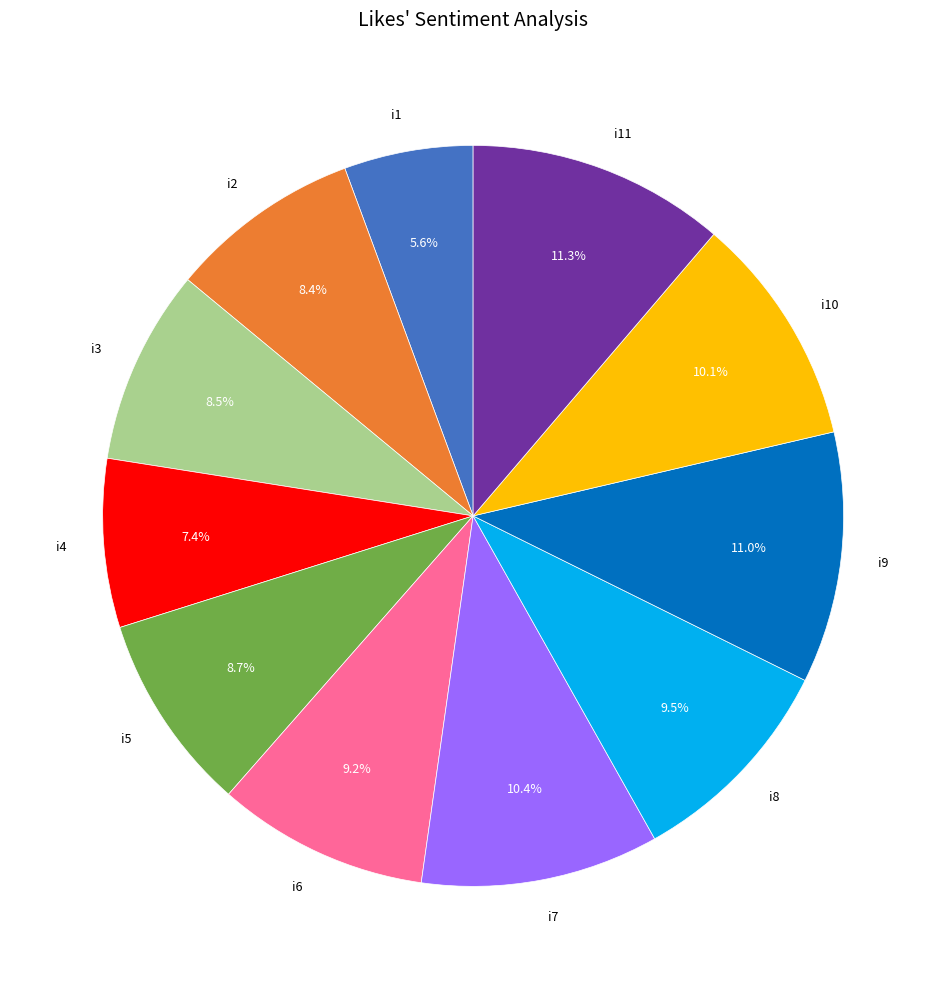

Between i8 and i3, which is larger?

i8